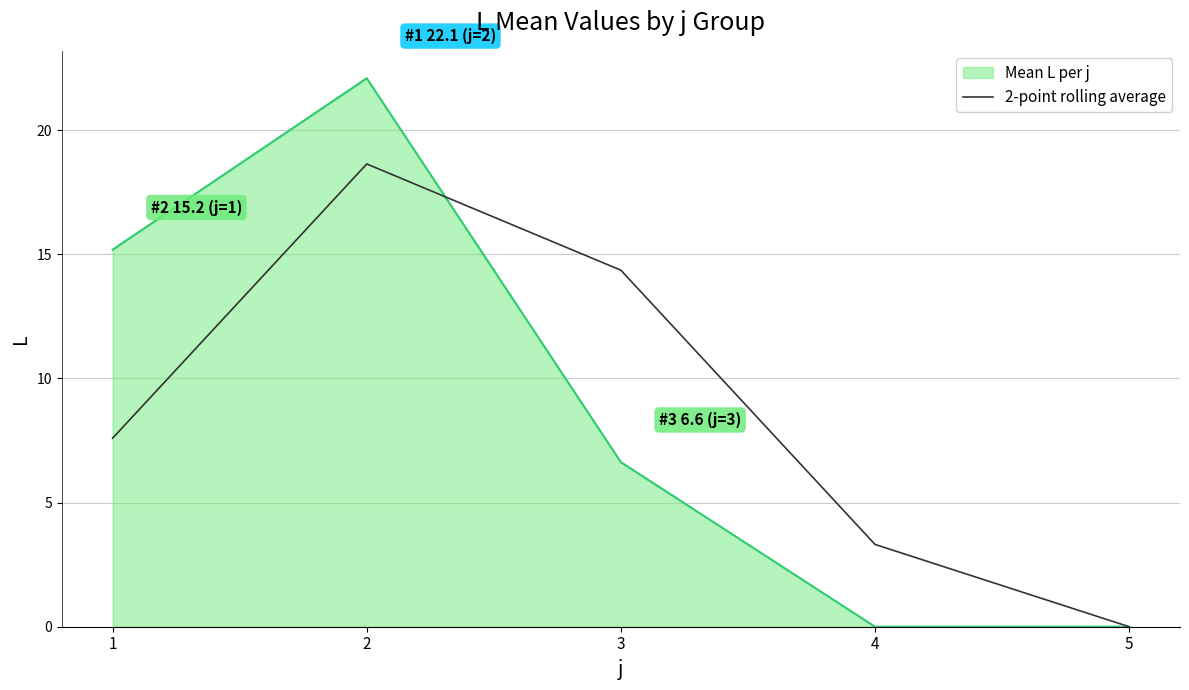

Reading right to left, extract all data points from this chart.

Mean L per j: 0.0	0.0	6.6	22.1	15.2
2-point rolling average: 0.0	3.3	14.4	18.6	7.6